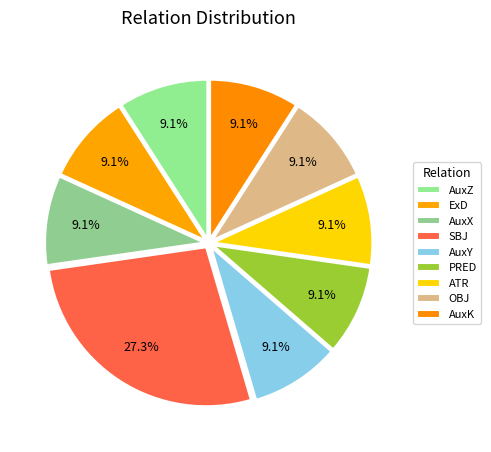

How many segments does this pie chart have?

9